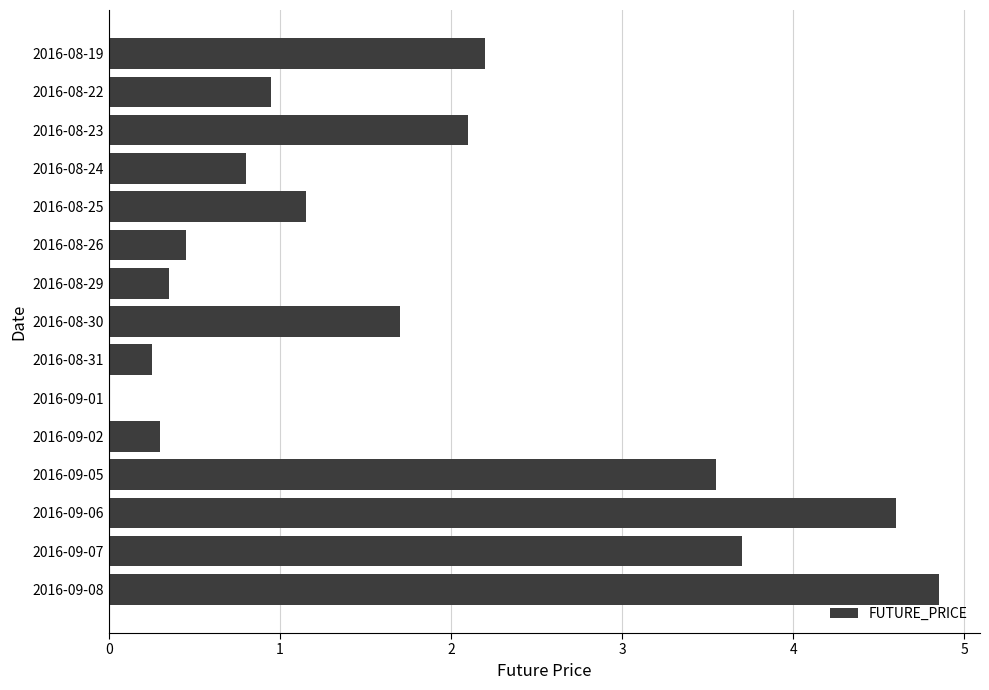

What is the sum of the values at 2016-09-06 and 2016-08-30?

6.3